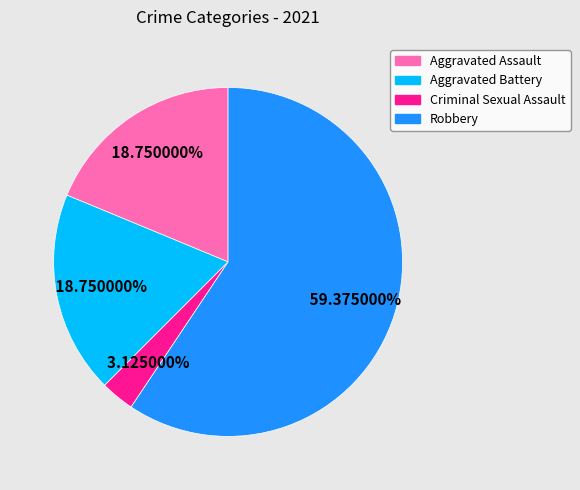

True or false: Criminal Sexual Assault accounts for 16% of the total.

False